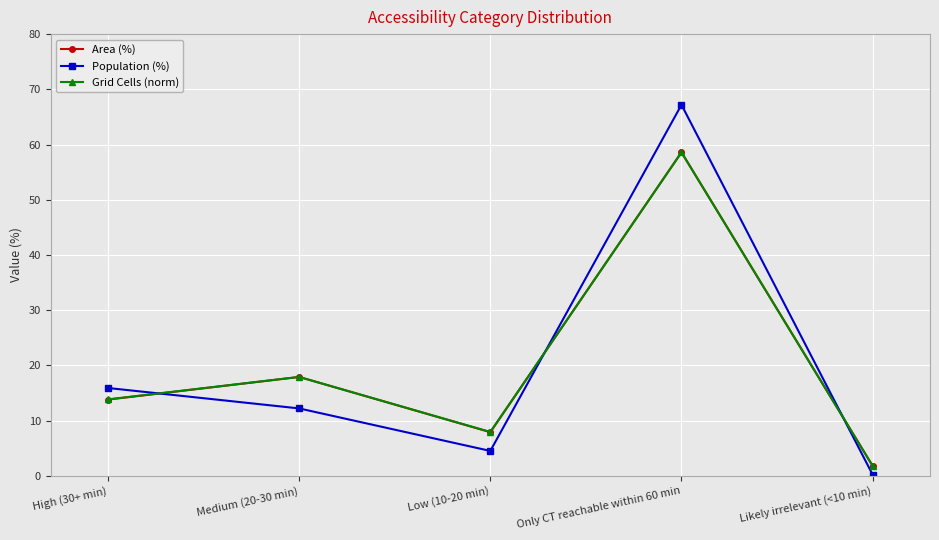

What are all the series names shown in the legend?

Area (%), Population (%), Grid Cells (norm)